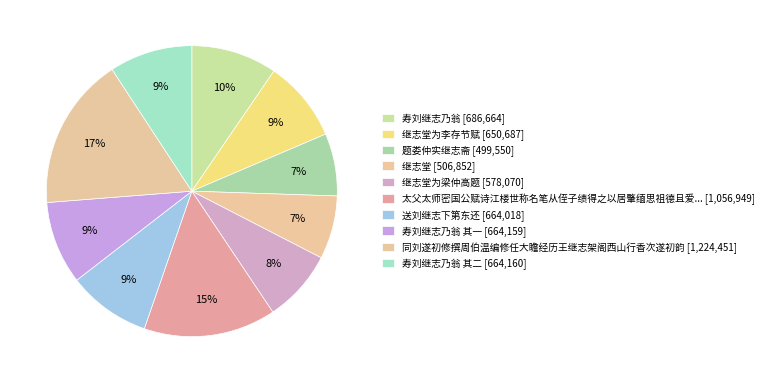

Count the number of slices in the pie.

10